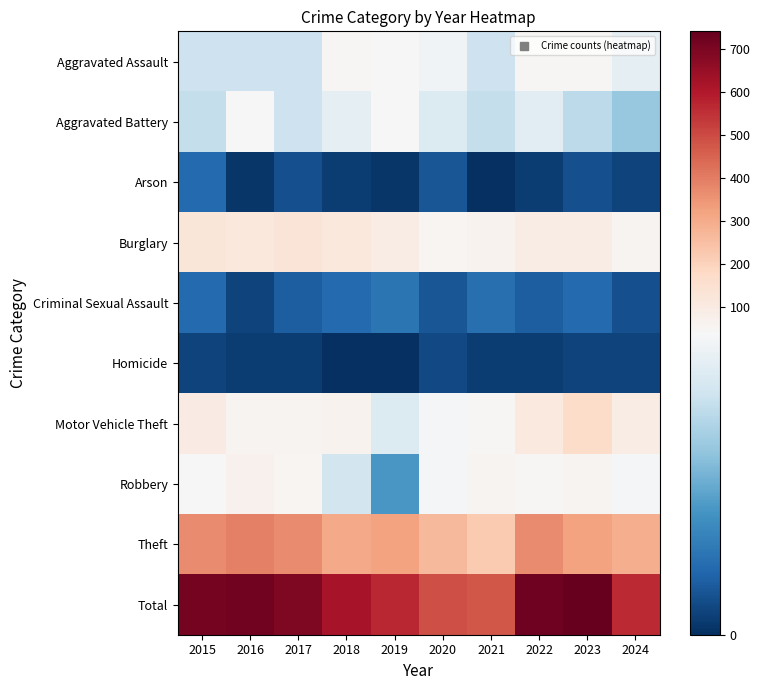

Between 2016 and 2015, which is larger?

2016